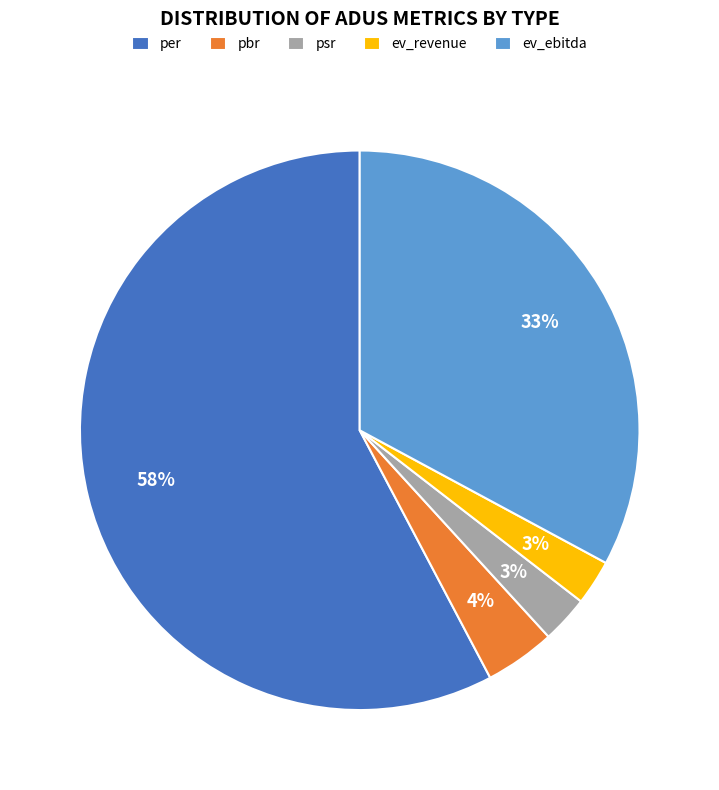

How many segments does this pie chart have?

5